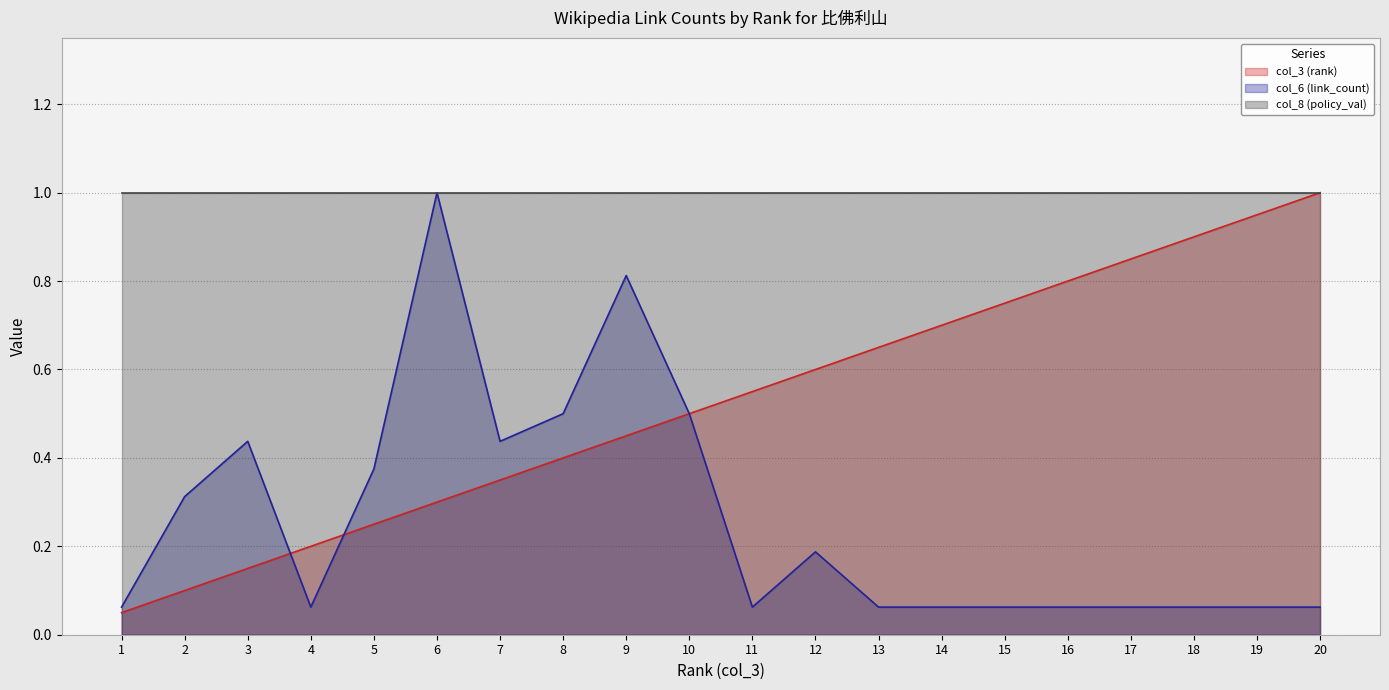

At which label is col_3 (rank) closest to 0?

1